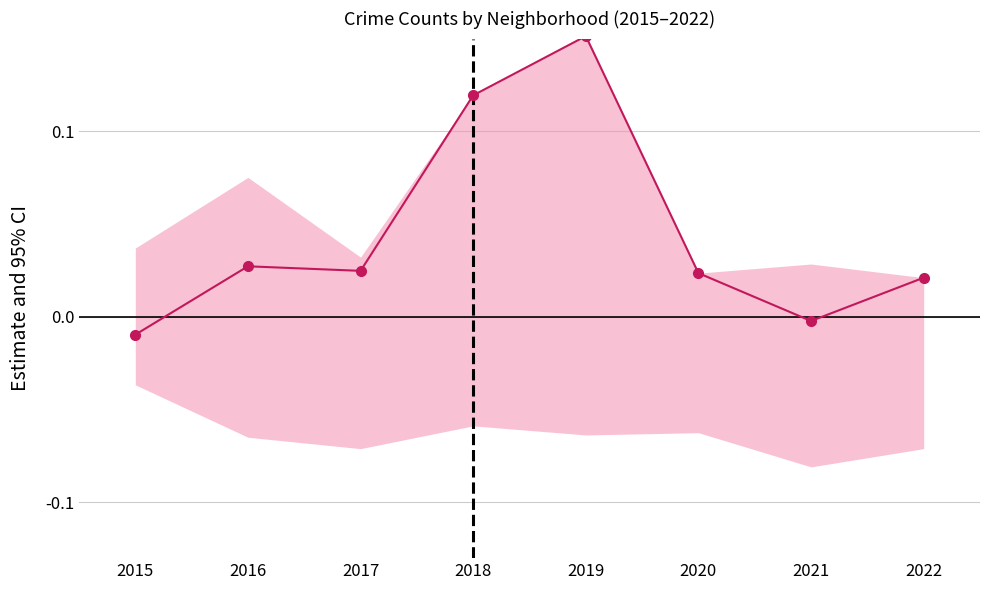

Which category has the highest value across all series?

2019